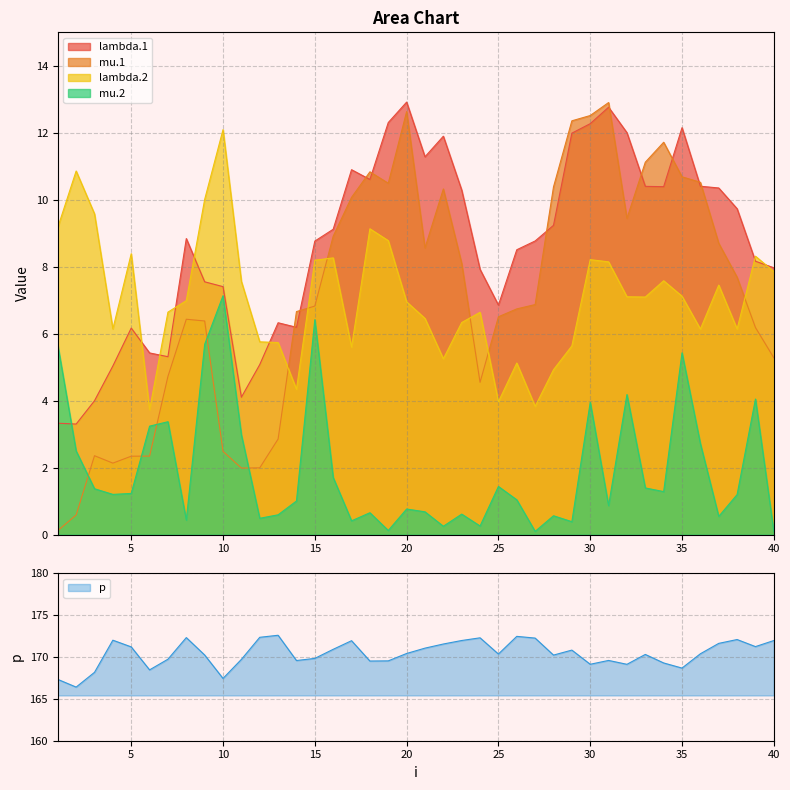

The mu.1 series shows 3.7 at 26. True or false?

False